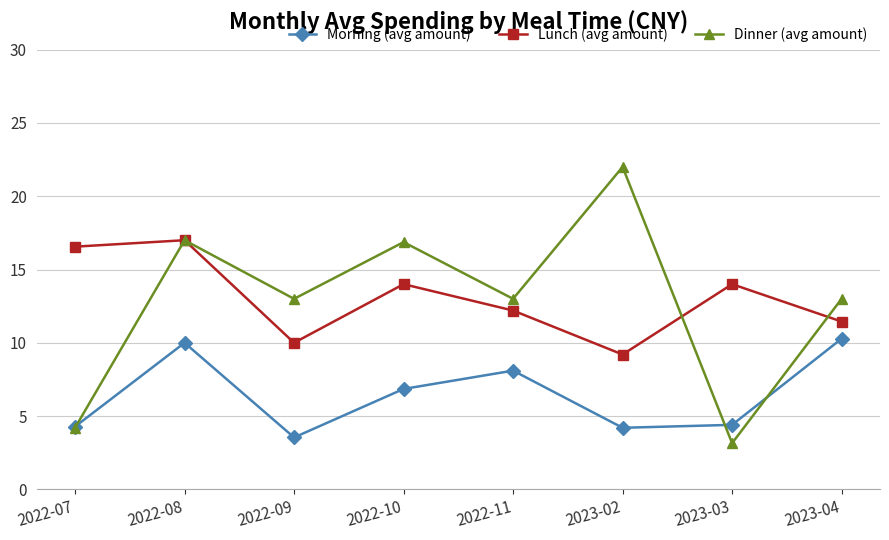

What is the greatest value displayed?

22.0